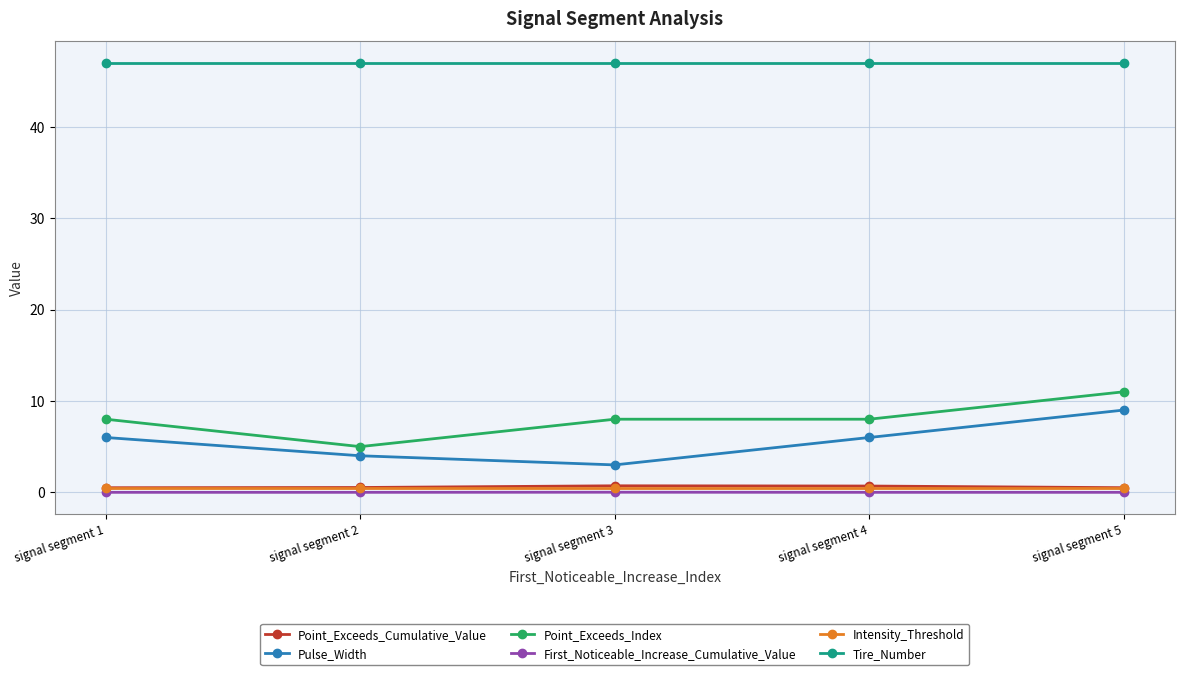

True or false: Pulse_Width and First_Noticeable_Increase_Cumulative_Value intersect in this chart.

False